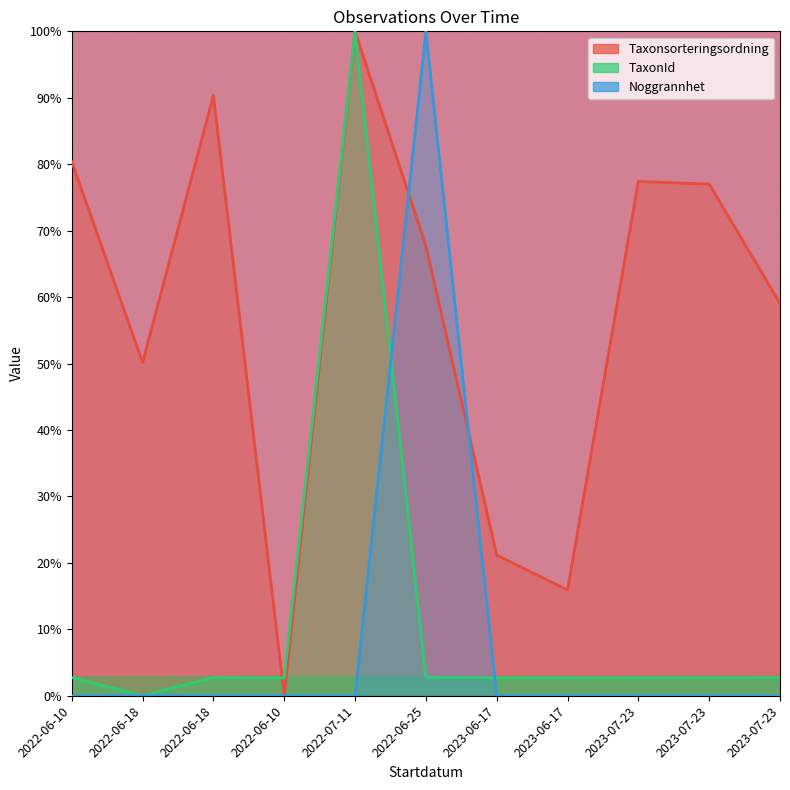

What is the greatest value displayed?

100.0